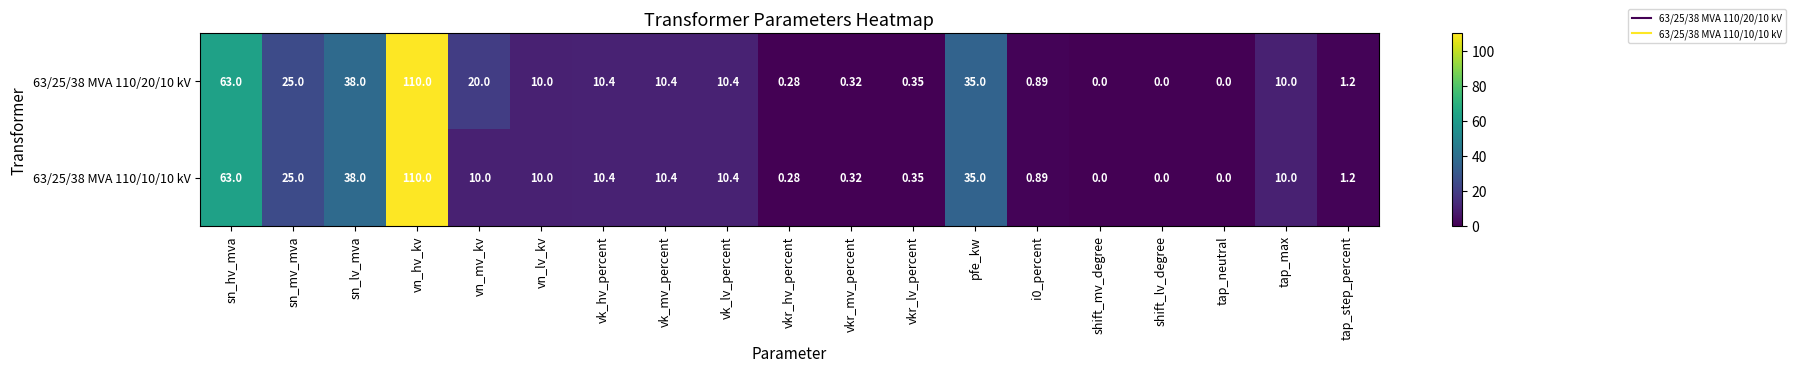

At which category is the sum across all series the highest?

vn_hv_kv